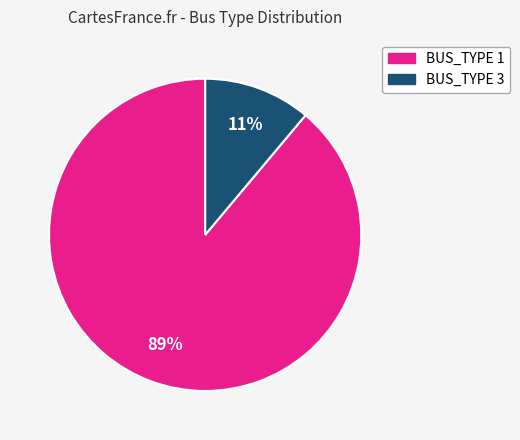

To the nearest percent, what is the difference between the largest and smallest slice percentages?

78%